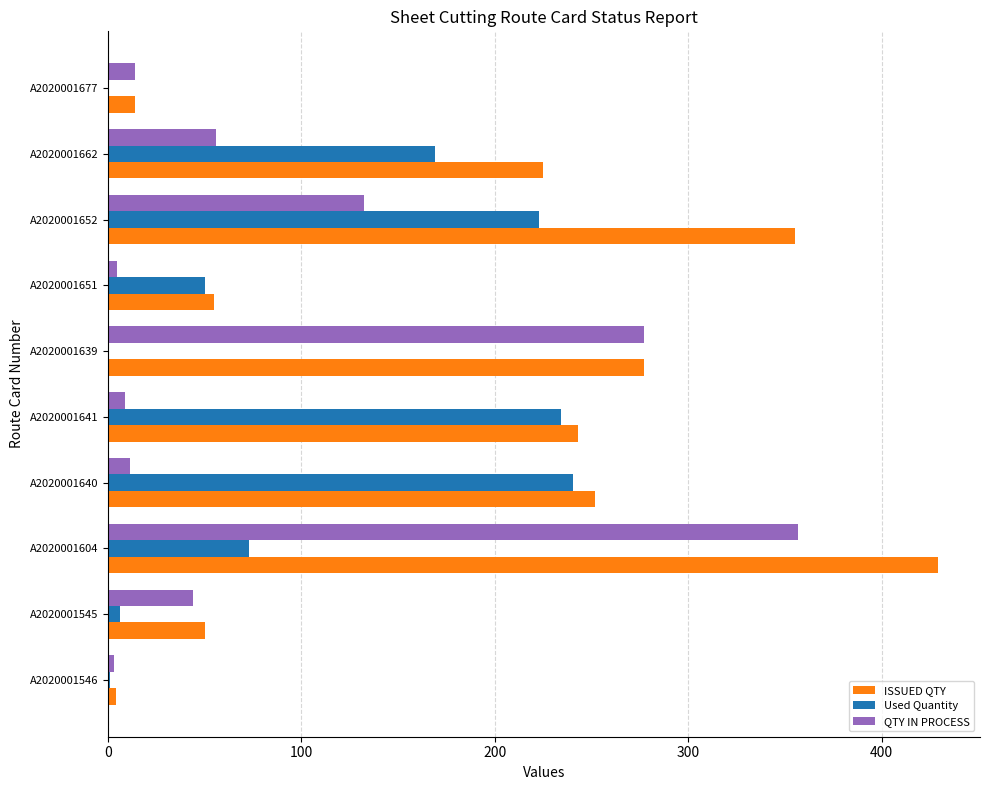

Count the number of categories in the chart.

10